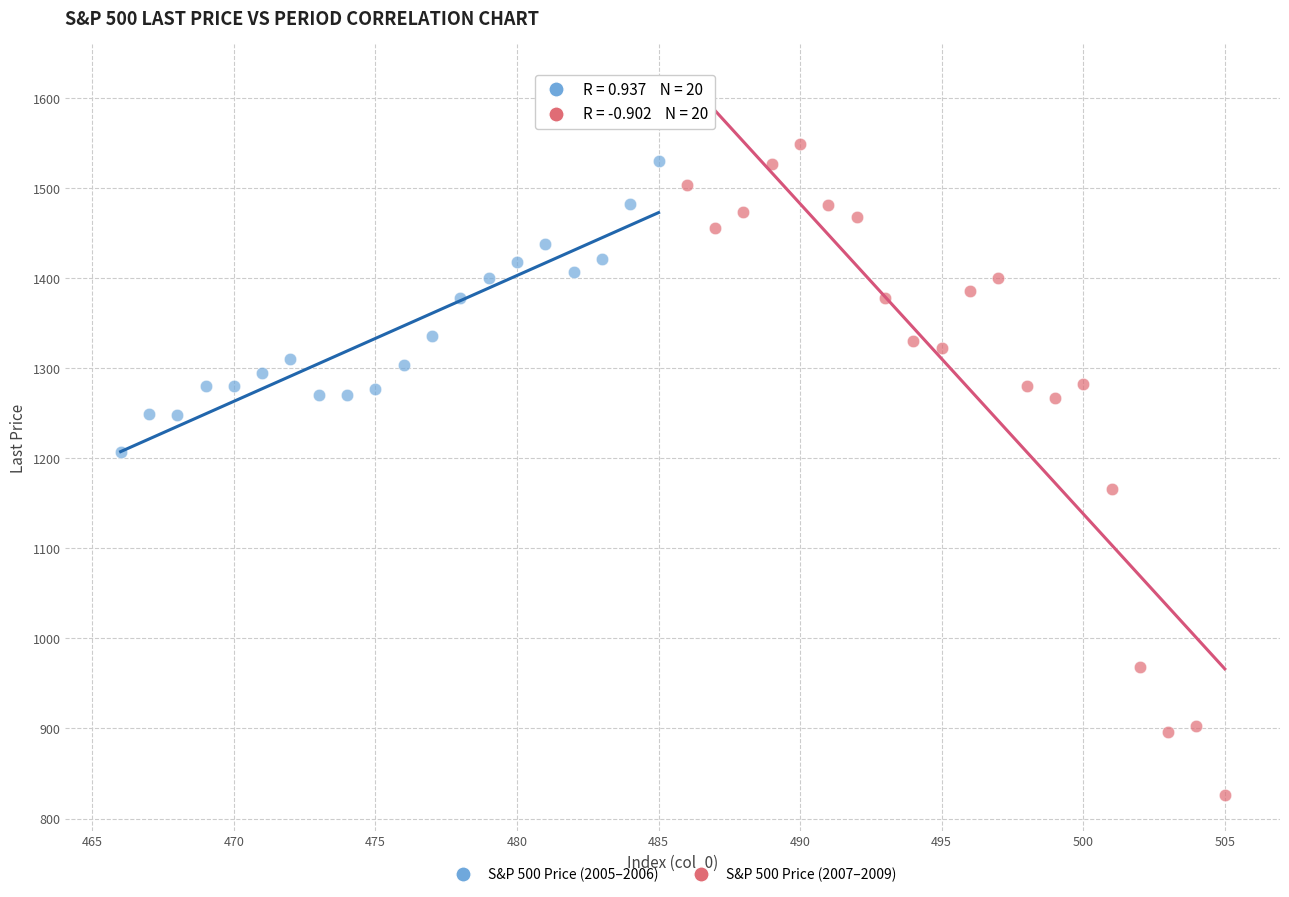

Which series has the largest Y range (max minus min)?

S&P 500 Price (2007–2009)